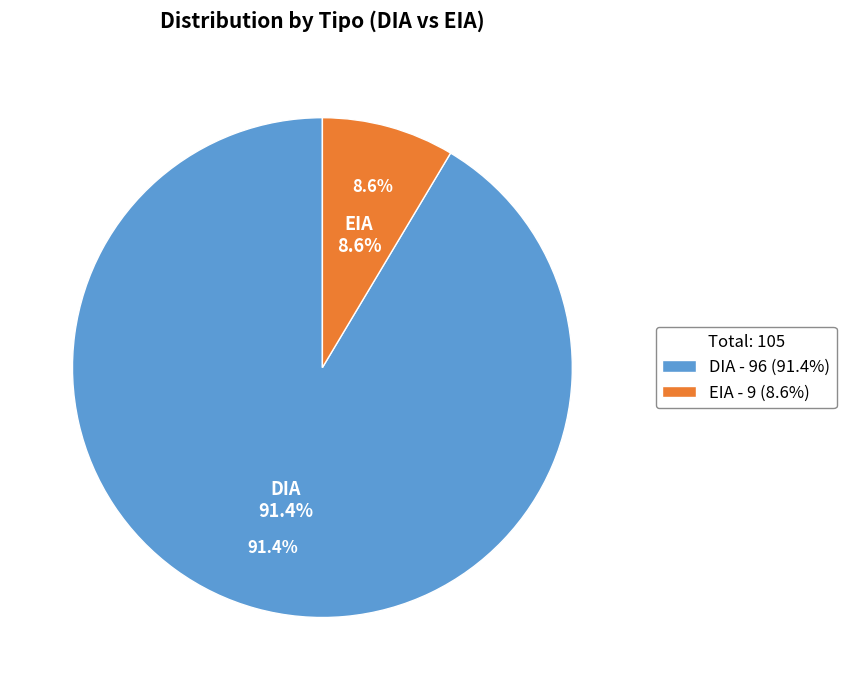

What percentage is the EIA slice, to the nearest percent?

9%